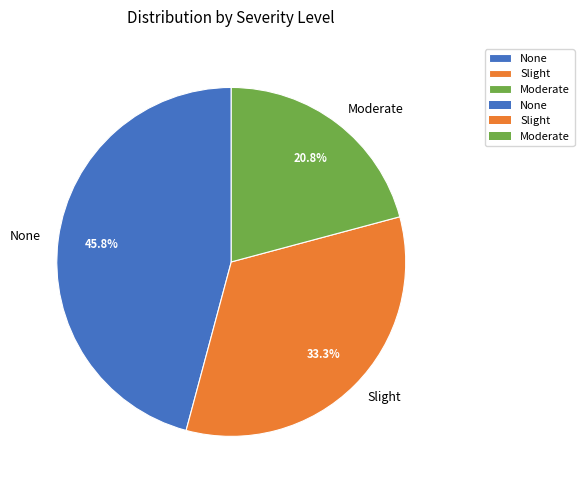

To the nearest percent, what is the difference between the largest and smallest slice percentages?

25%